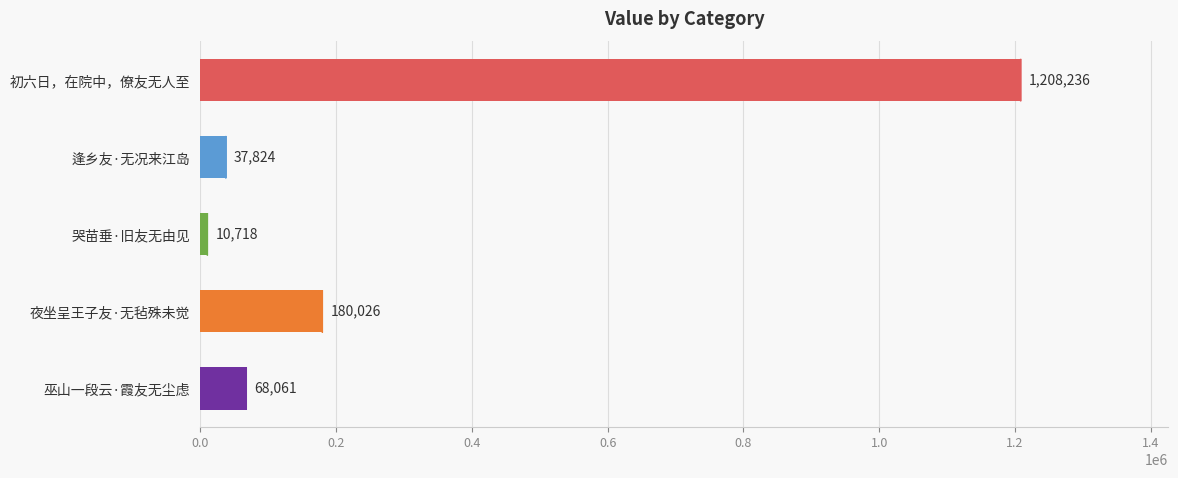

Where is the data nearest to the value 609477?

夜坐呈王子友·无毡殊未觉